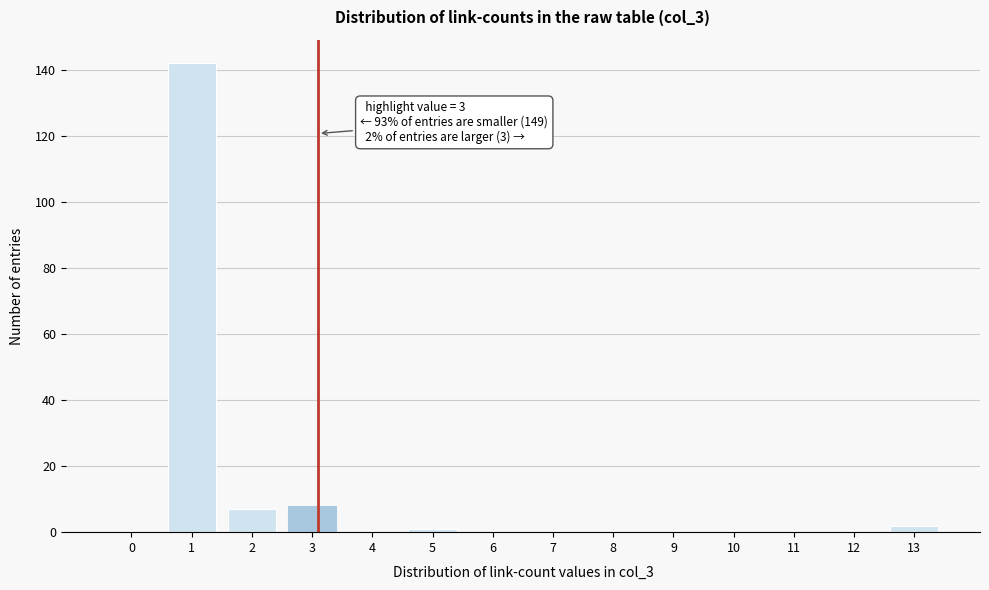

Reading left to right, what are all the values shown in this chart?

0=0	1=142	2=7	3=8	4=0	5=1	6=0	7=0	8=0	9=0	10=0	11=0	12=0	13=2